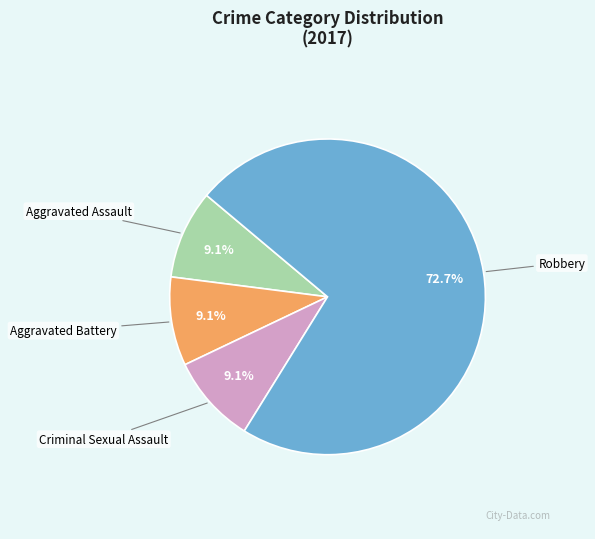

Is there any slice that represents more than half of the pie?

Yes